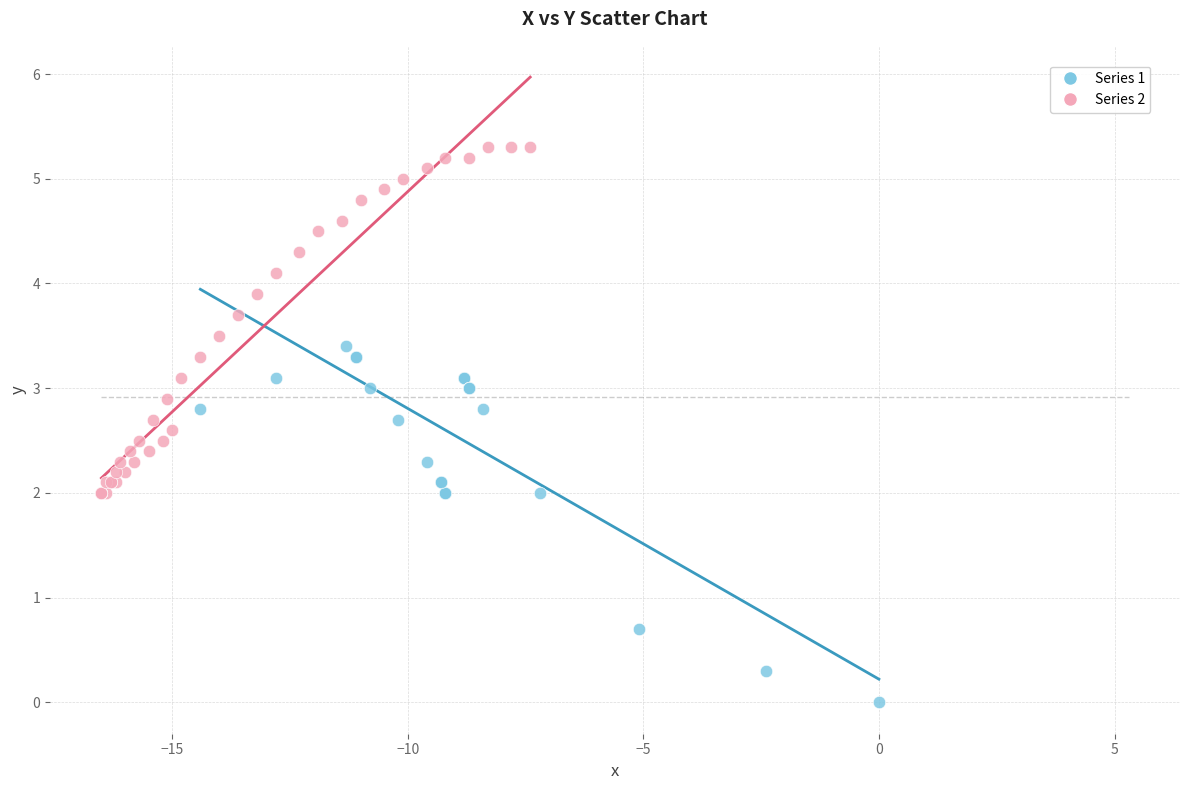

Which series contains the lowest Y value?

Series 1